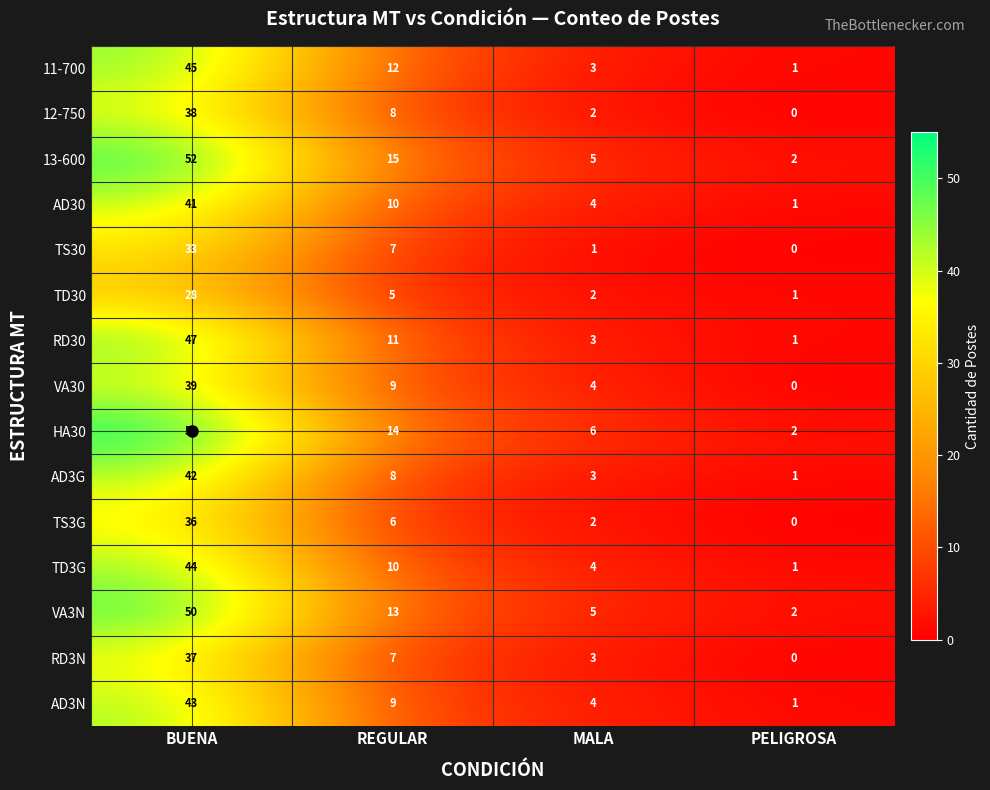

How many distinct data groups are displayed?

15